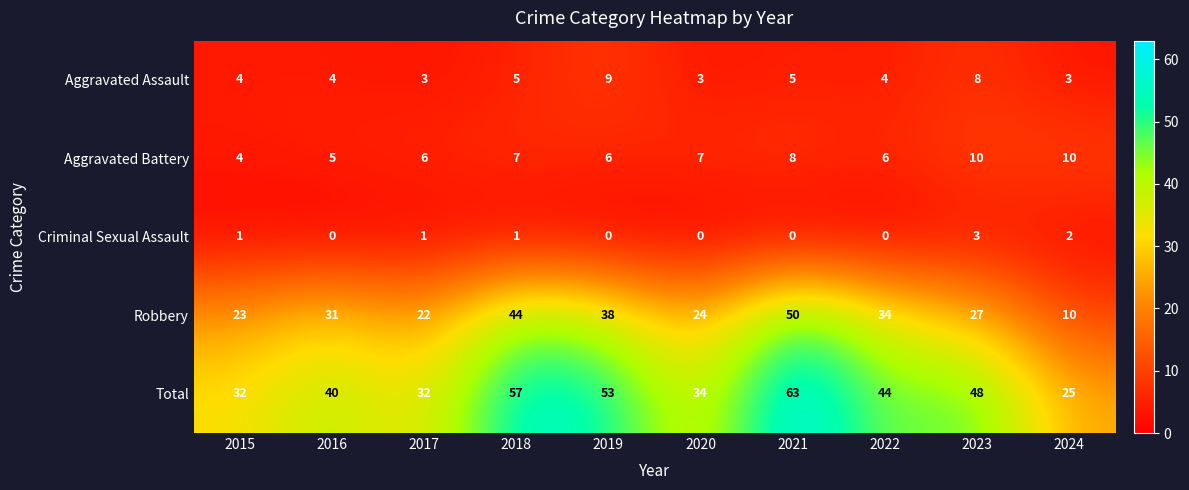

How many series are shown in this chart?

5